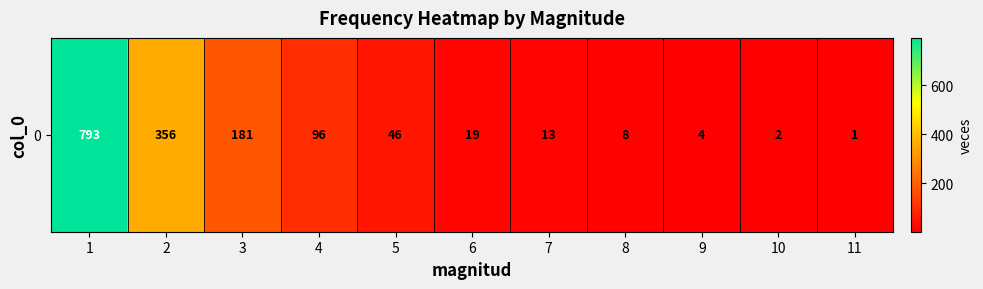

What is the change in value from 1 to 8?

-785